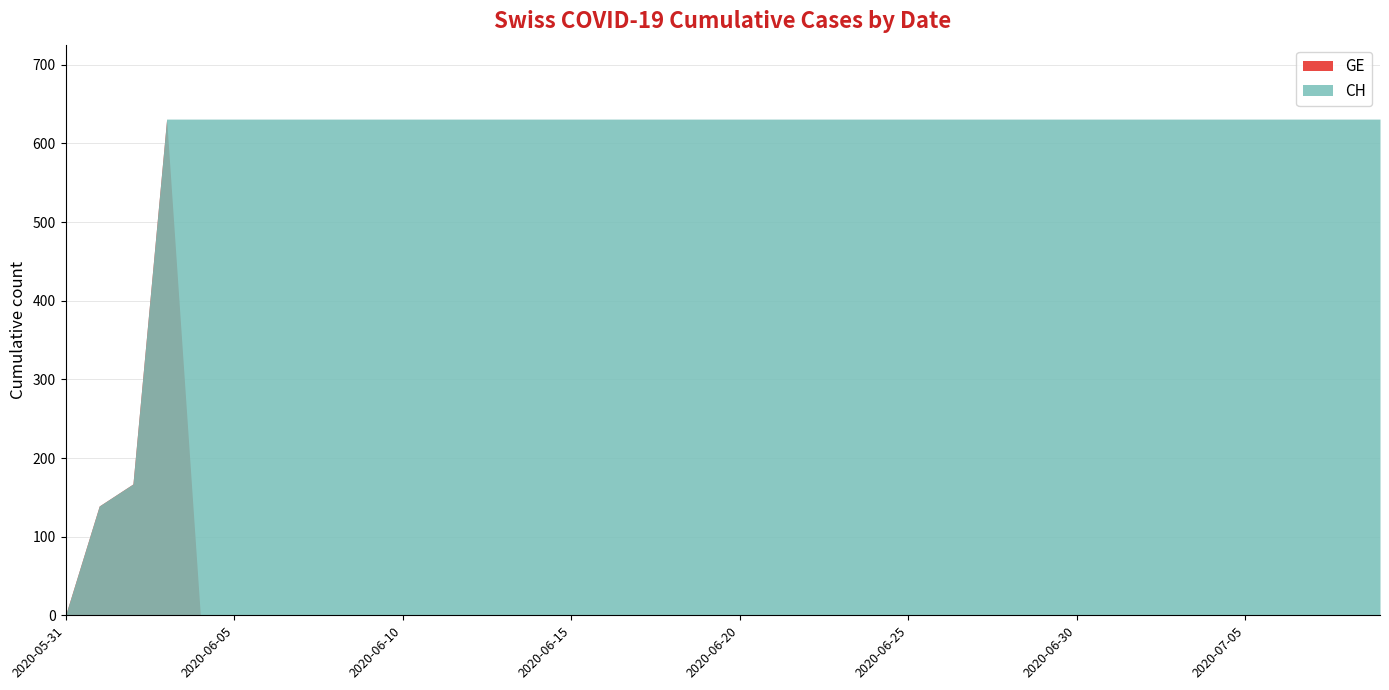

What is the difference between the second highest and minimum values in the GE series?

167